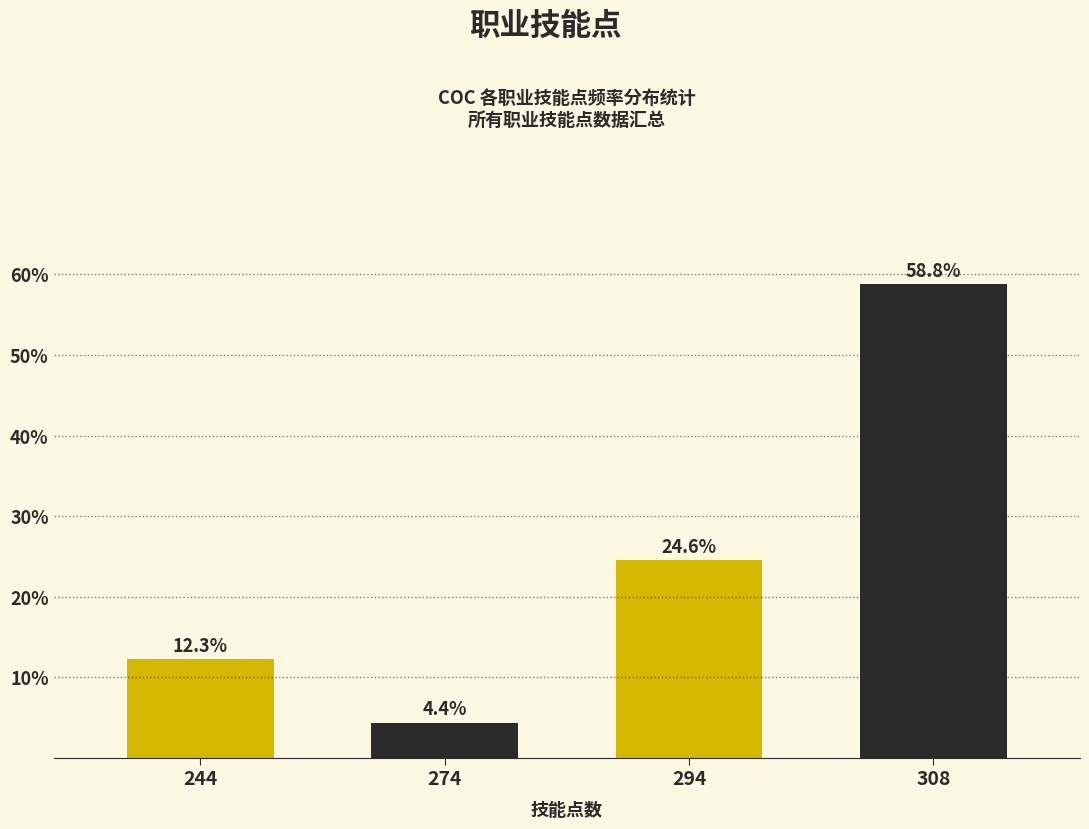

Reading right to left, list all the values displayed in this chart.

308=58.8	294=24.6	274=4.4	244=12.3